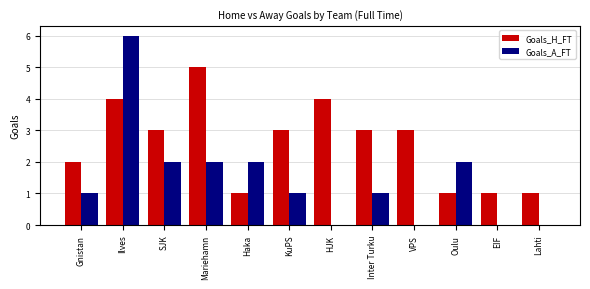

At which category does the chart reach its peak across all series?

Ilves